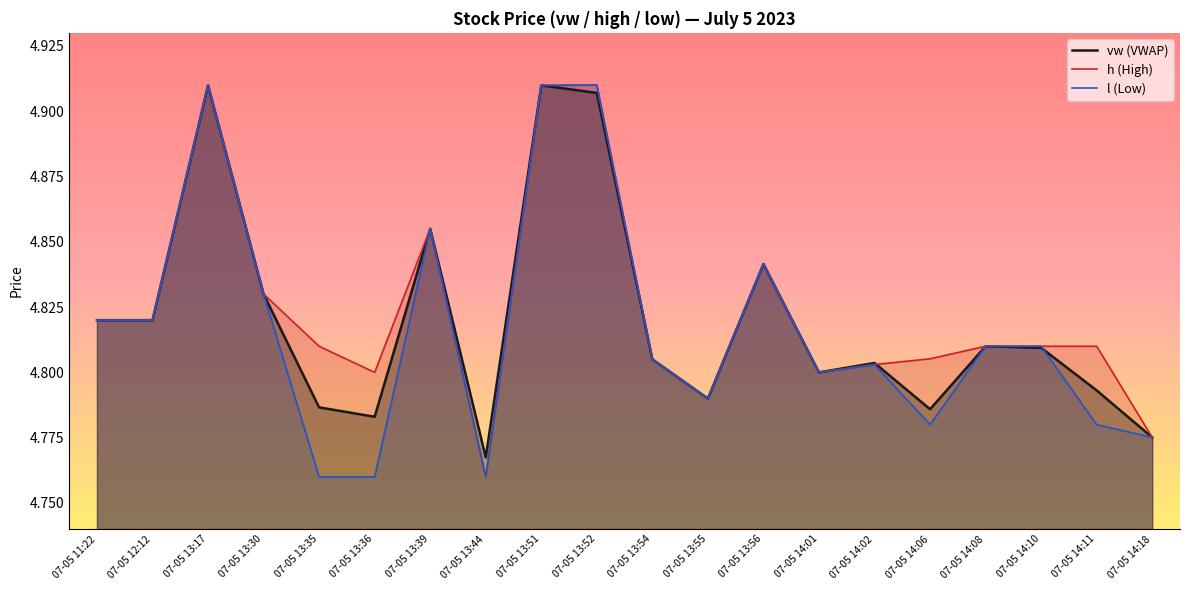

Count the number of data series in this chart.

3